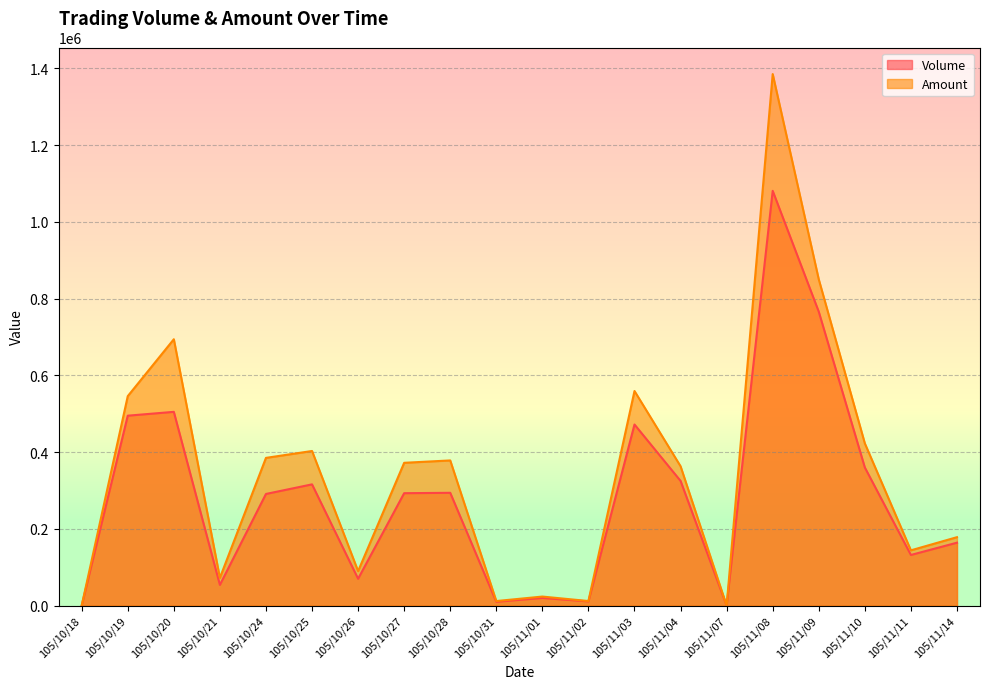

Which category has the lowest value in the Amount series?

105/10/18